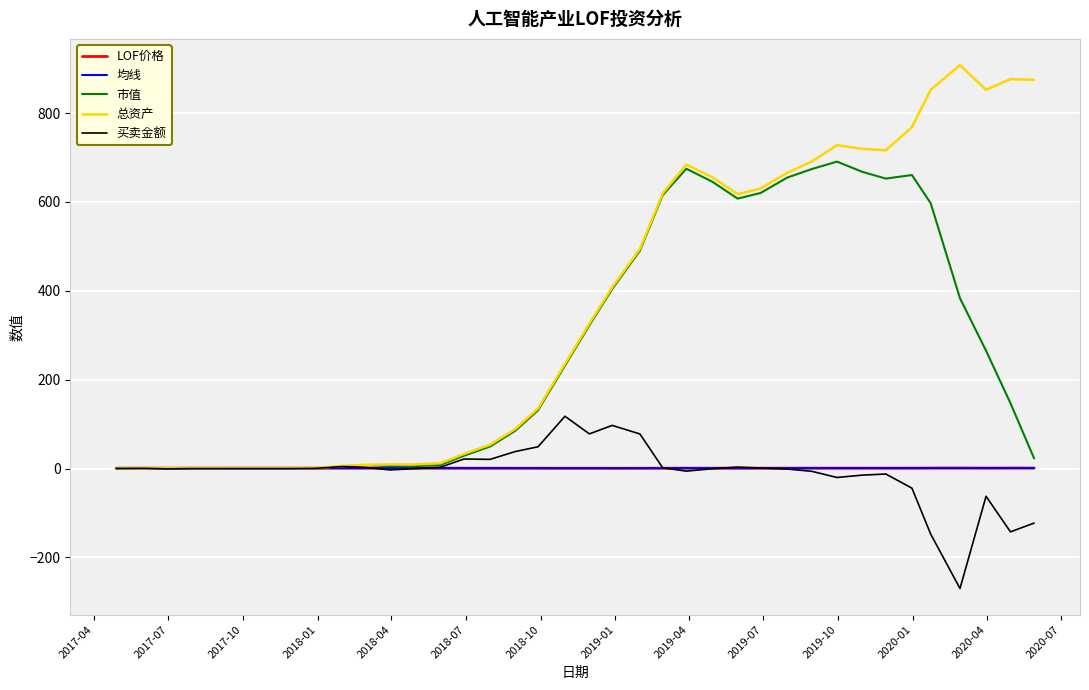

Which series has the widest spread of values?

总资产